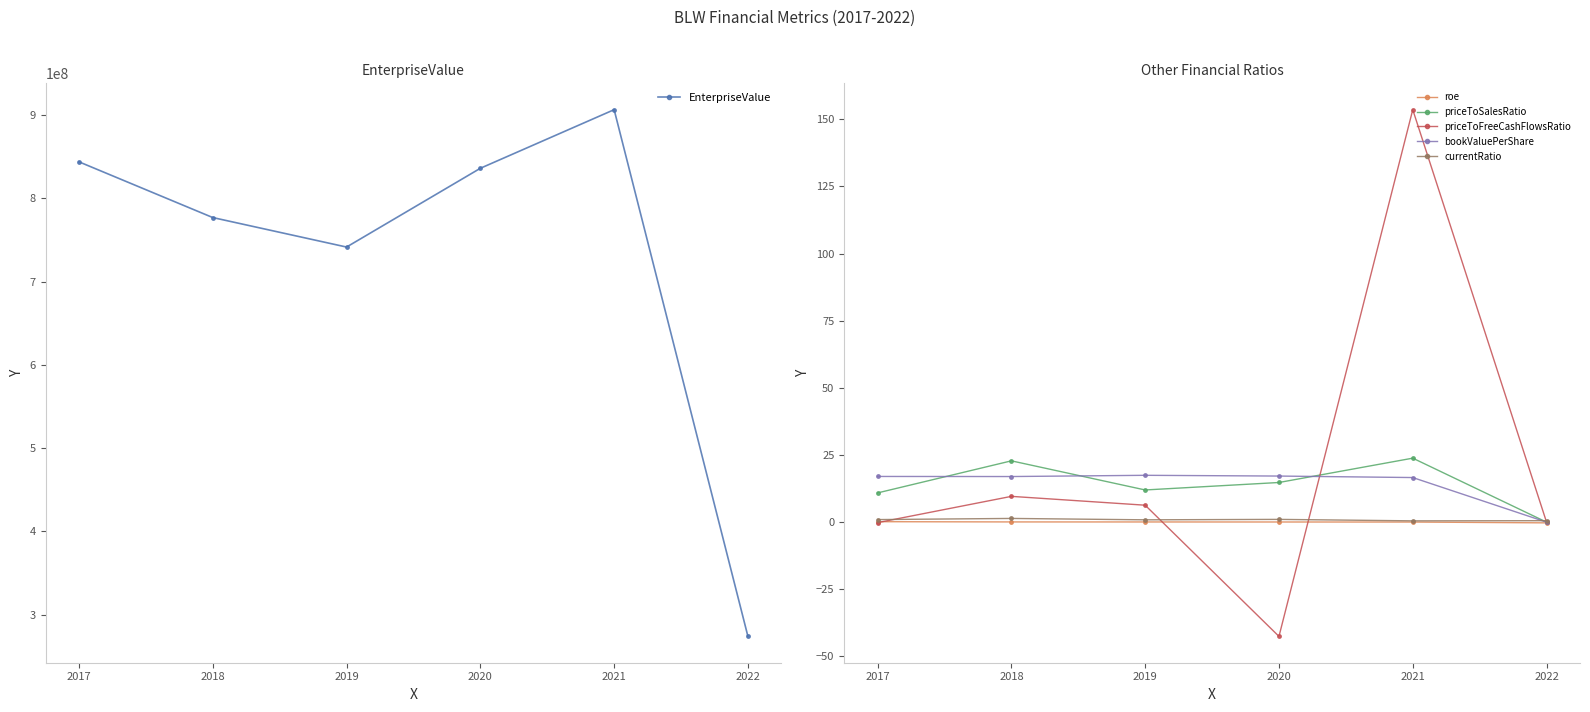

Where is the first local maximum for priceToFreeCashFlowsRatio?

2018